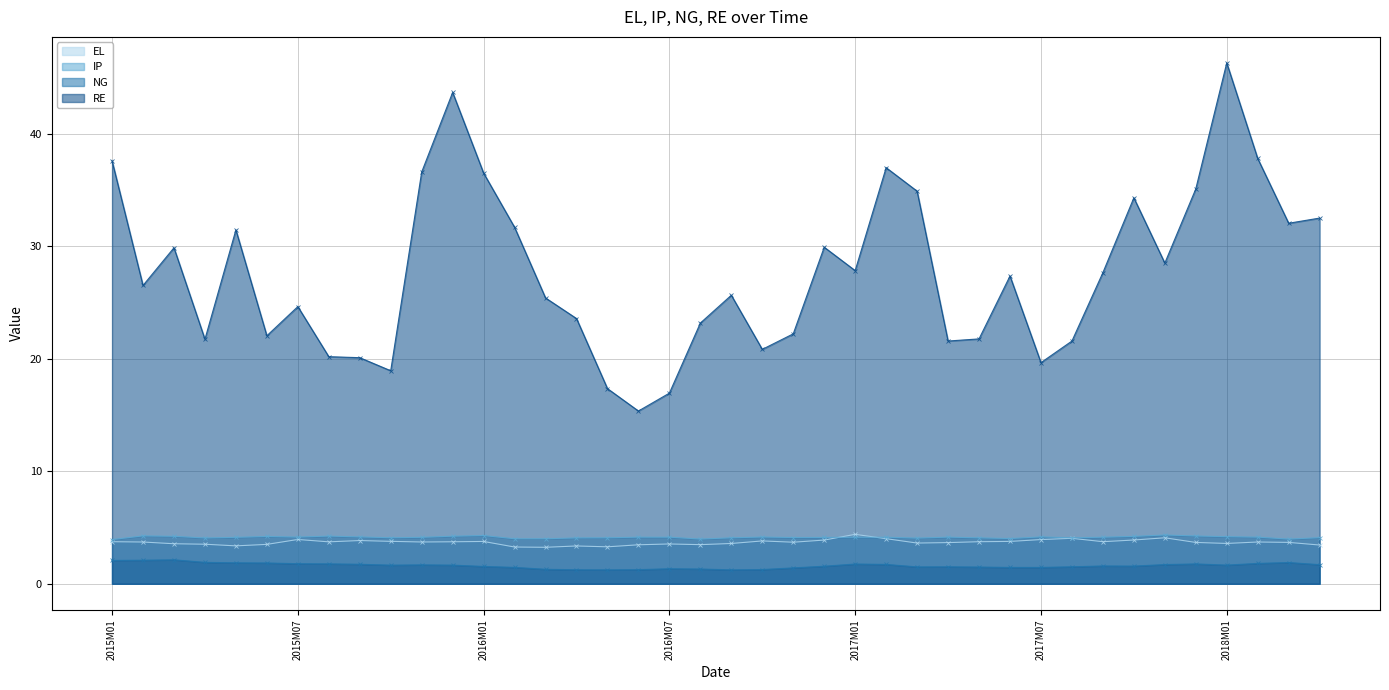

At which category does IP reach its first local valley?

2015M04